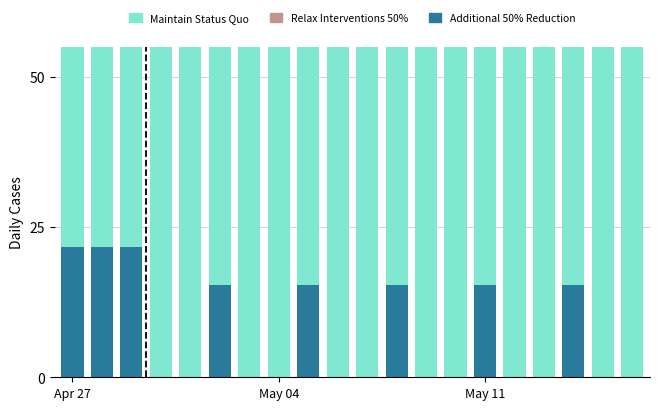

Where is Relax Interventions 50% nearest to the value 19?

May 04